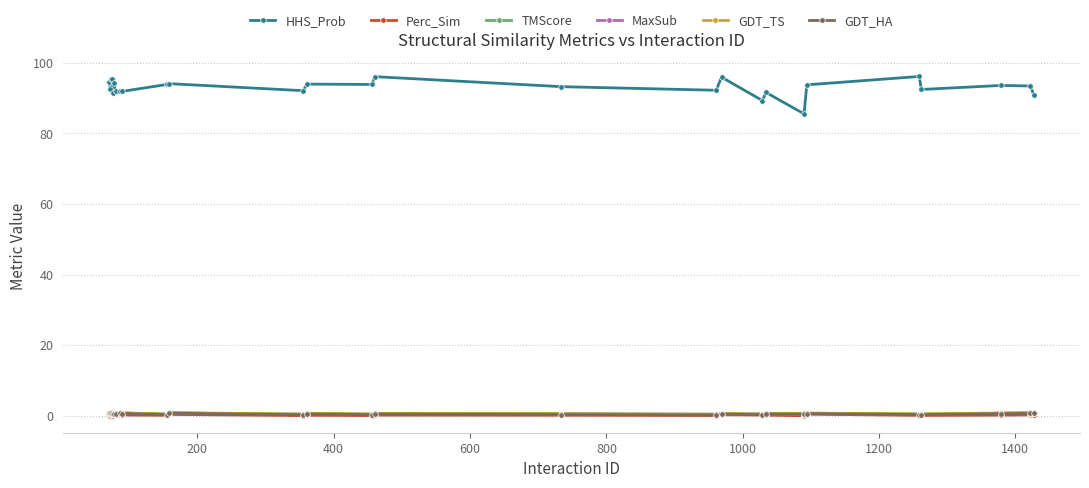

True or false: GDT_TS and HHS_Prob cross at least once.

False